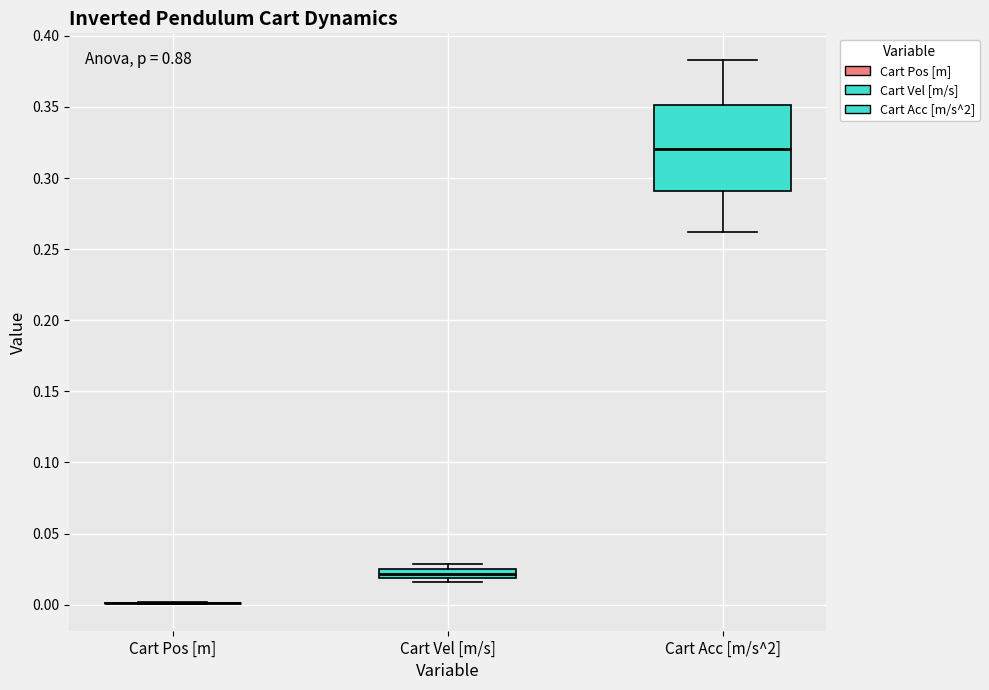

Which box is the tallest, from its lower edge to its upper edge?

Cart Acc [m/s^2]